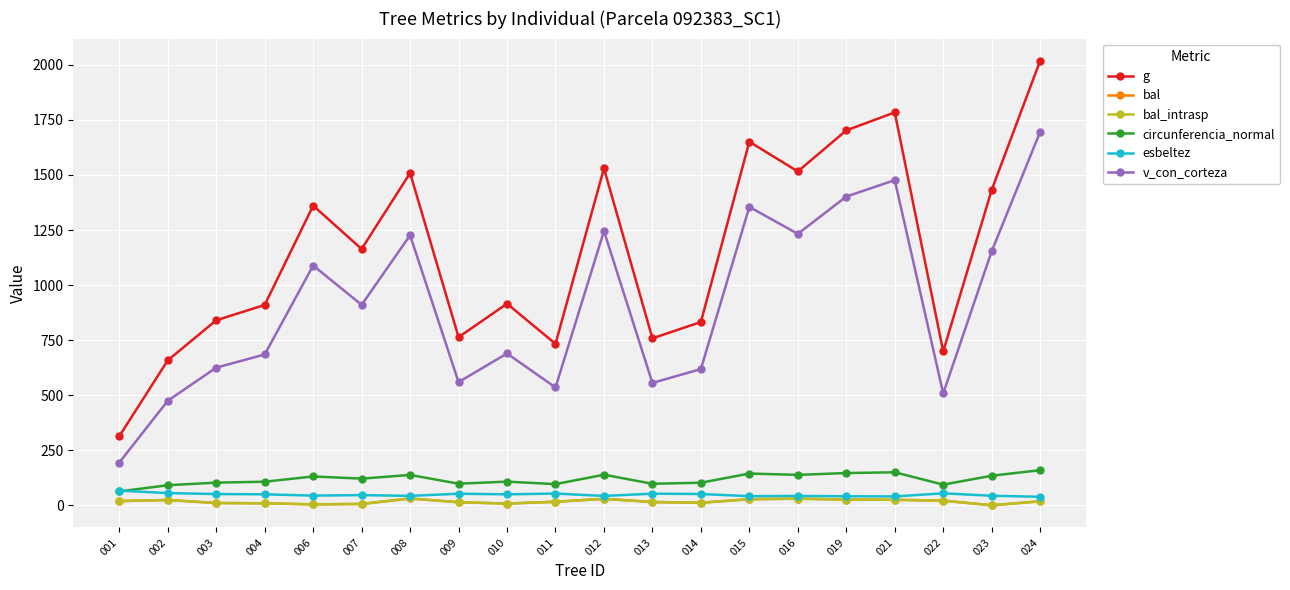

Is this an area chart (filled region under the line)?

No